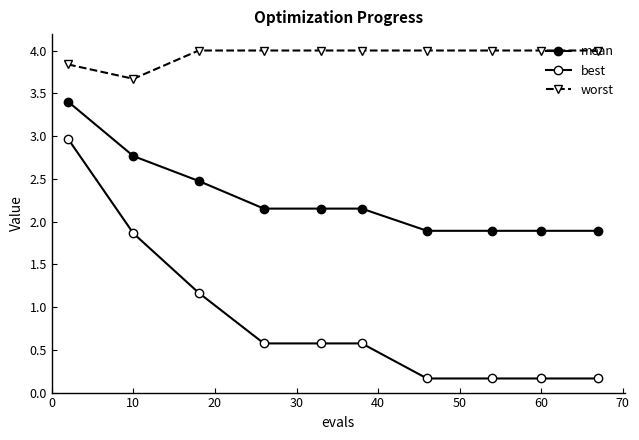

Count the number of categories in the chart.

10